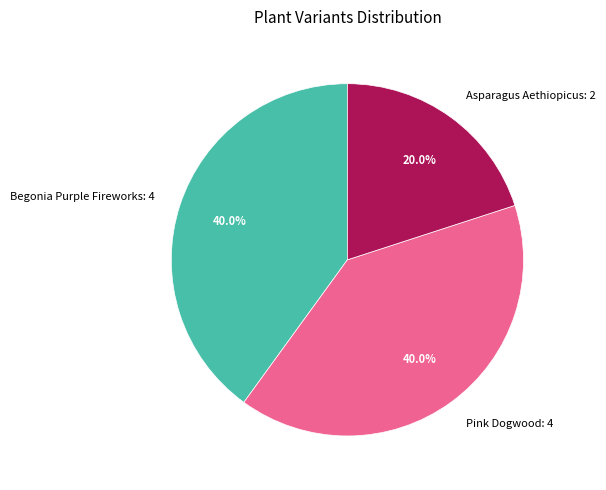

How many slices are in this pie chart?

3